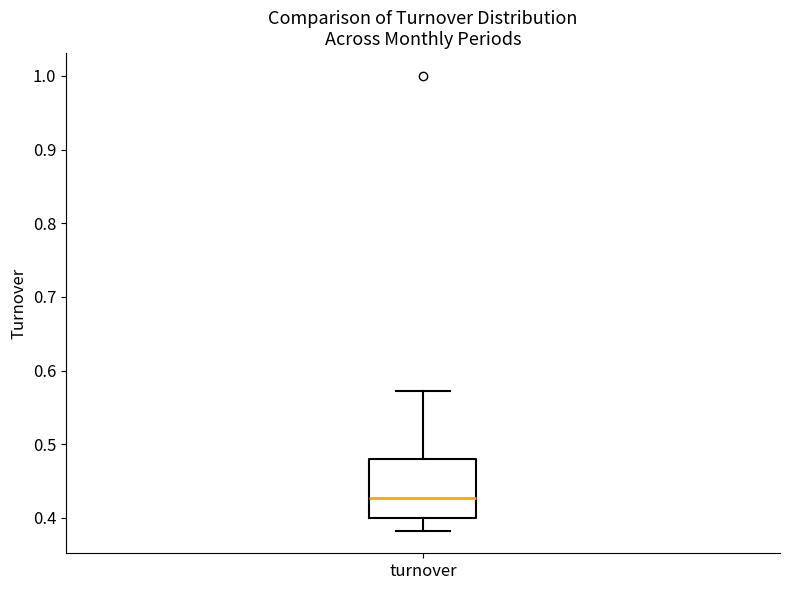

Where is the lower edge of the box for turnover on the y-axis? The values are not printed on the chart, so give them approximately, as read against the axis.

0.40